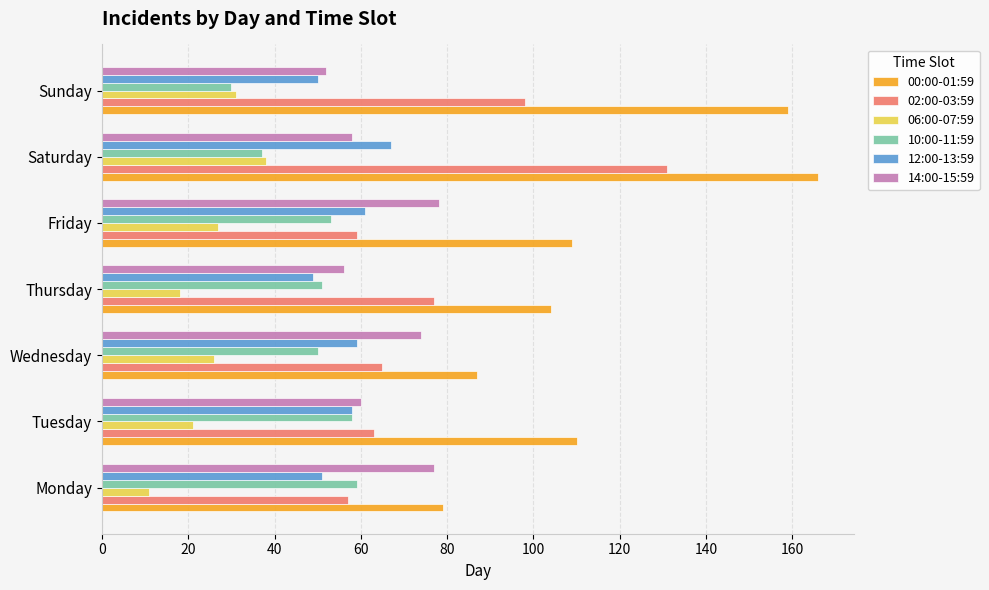

Is it true that 02:00-03:59 equals 98 at Sunday?

True